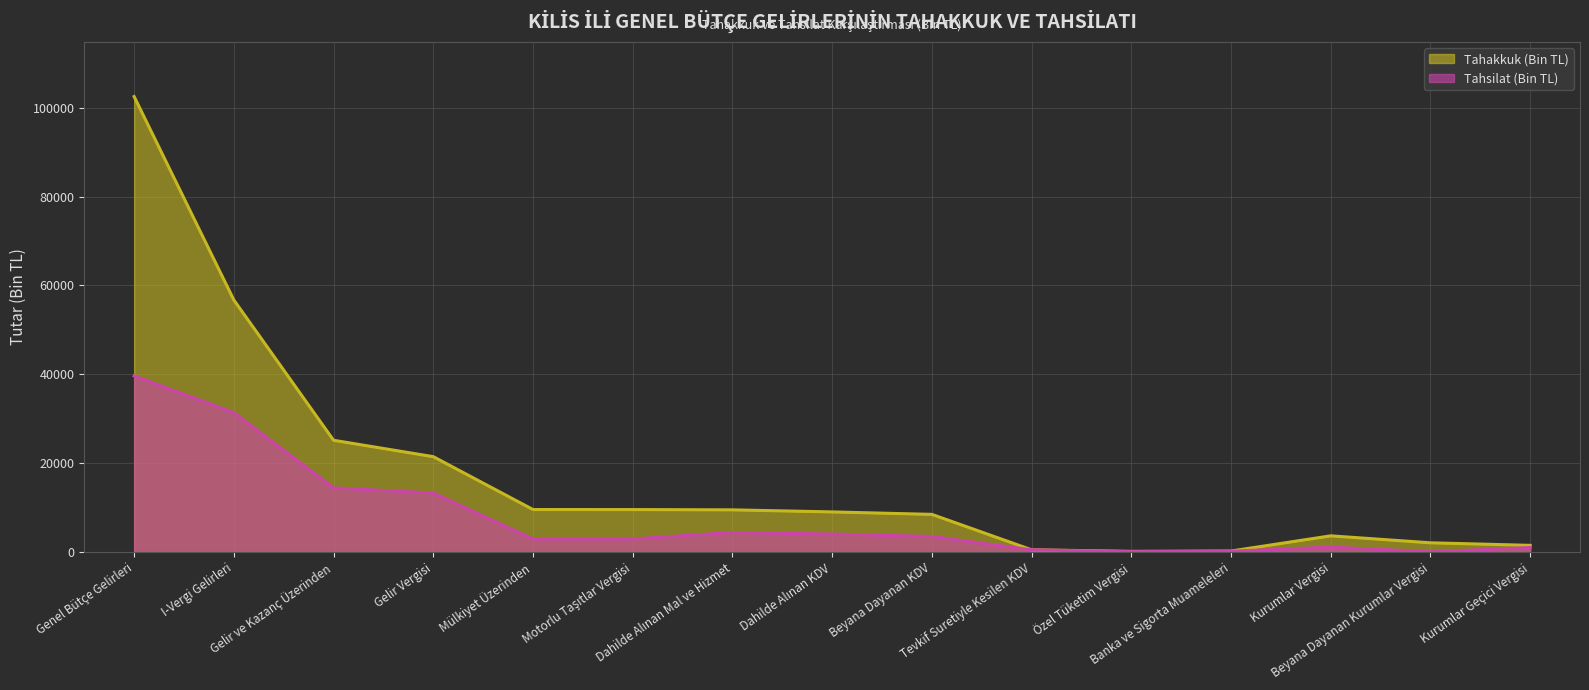

At how many categories does at least one series exceed 61015?

1